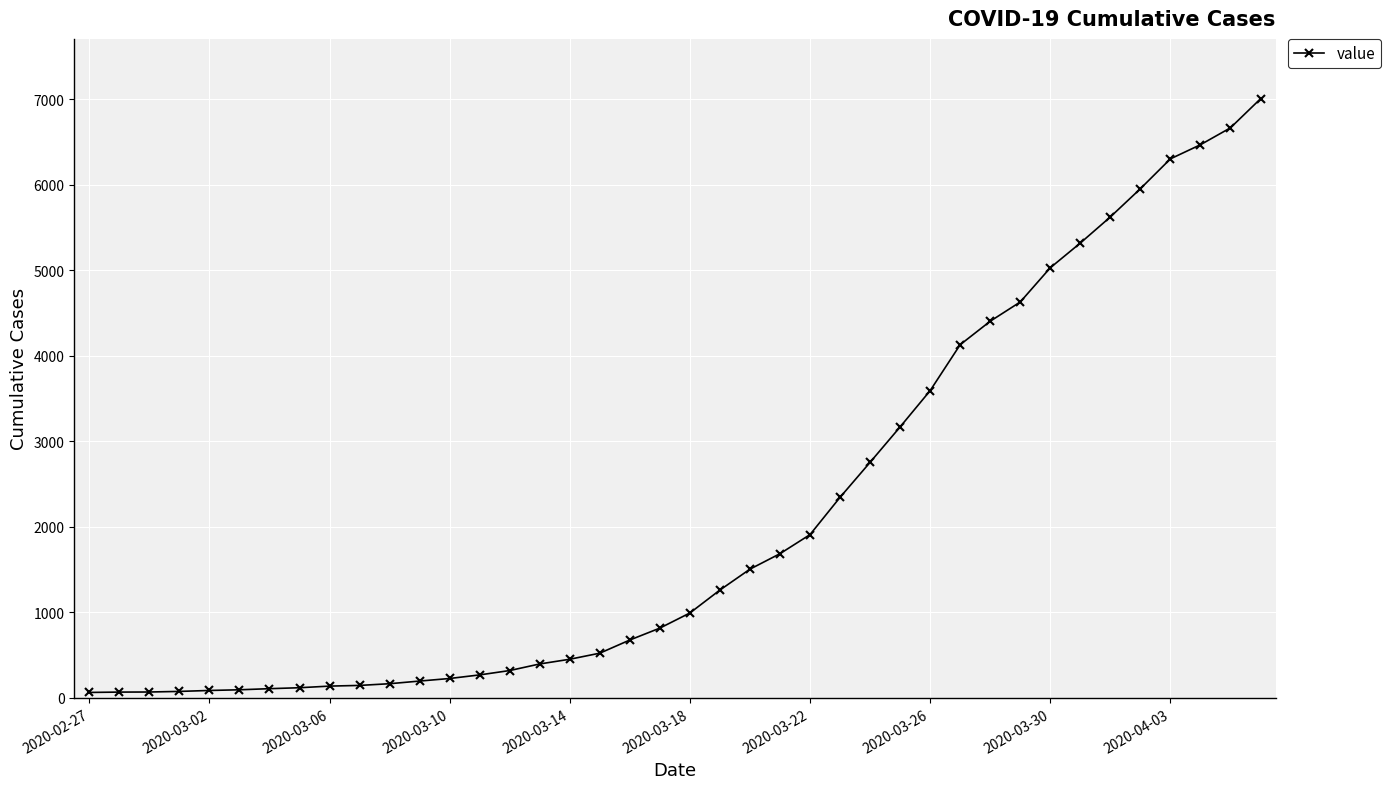

What is the greatest value displayed?

7003